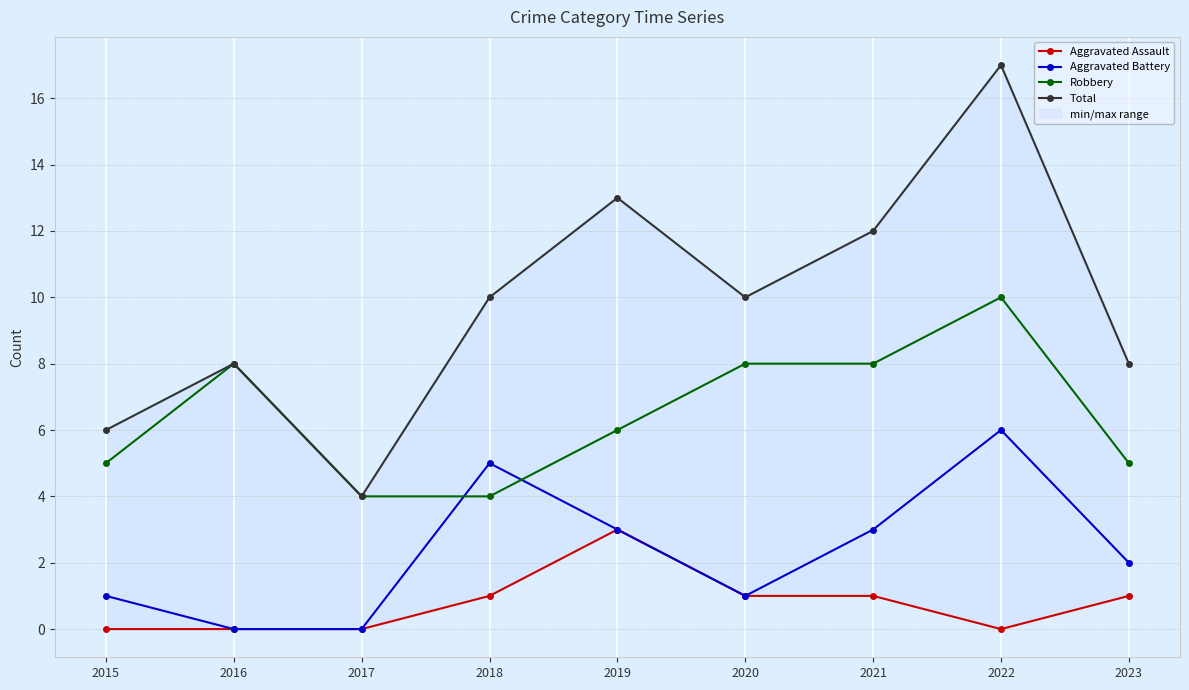

Reading left to right, extract all data points from this chart.

Aggravated Assault: 2015=0	2016=0	2017=0	2018=1	2019=3	2020=1	2021=1	2022=0	2023=1
Aggravated Battery: 2015=1	2016=0	2017=0	2018=5	2019=3	2020=1	2021=3	2022=6	2023=2
Robbery: 2015=5	2016=8	2017=4	2018=4	2019=6	2020=8	2021=8	2022=10	2023=5
Total: 2015=6	2016=8	2017=4	2018=10	2019=13	2020=10	2021=12	2022=17	2023=8